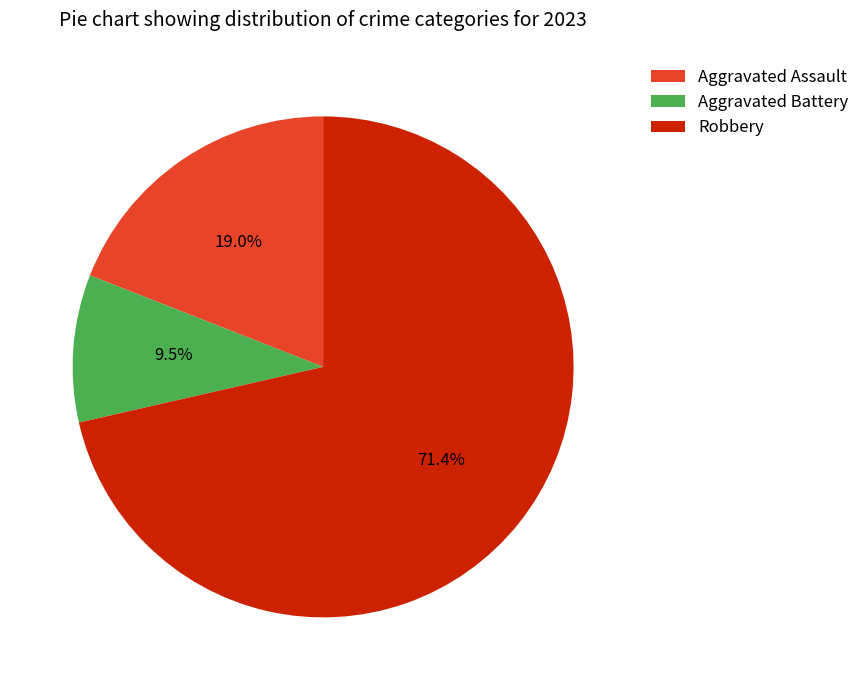

What is the smallest slice in the pie chart?

Aggravated Battery